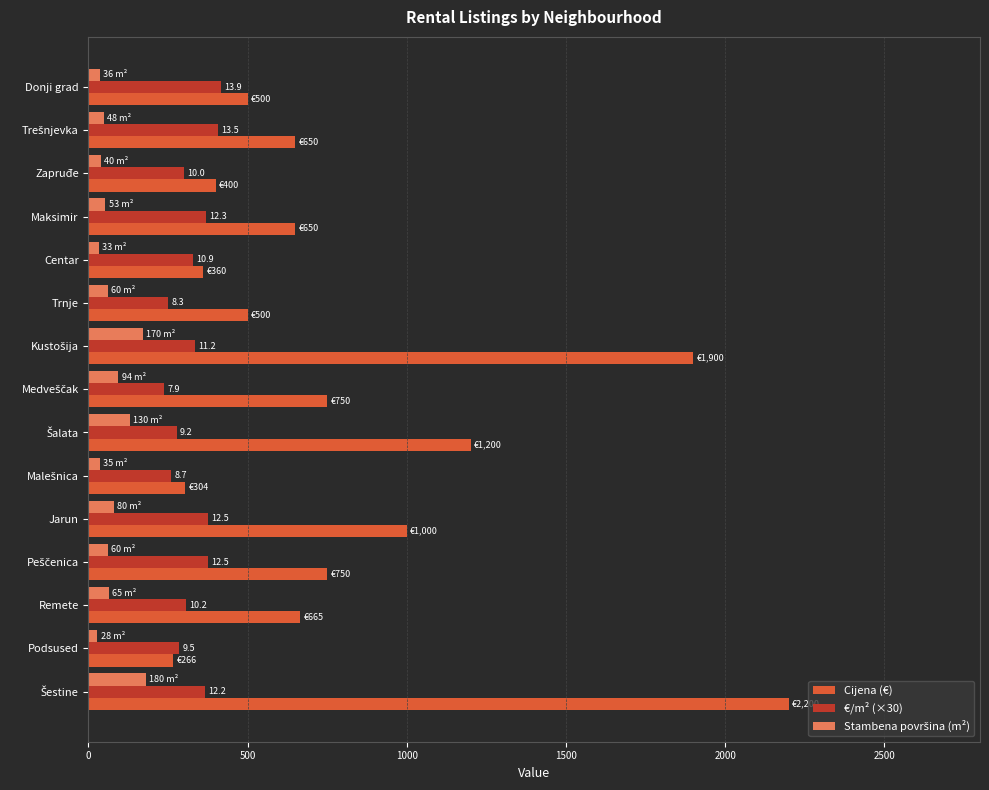

Is it true that Cijena (€) equals 500.0 at Donji grad?

True